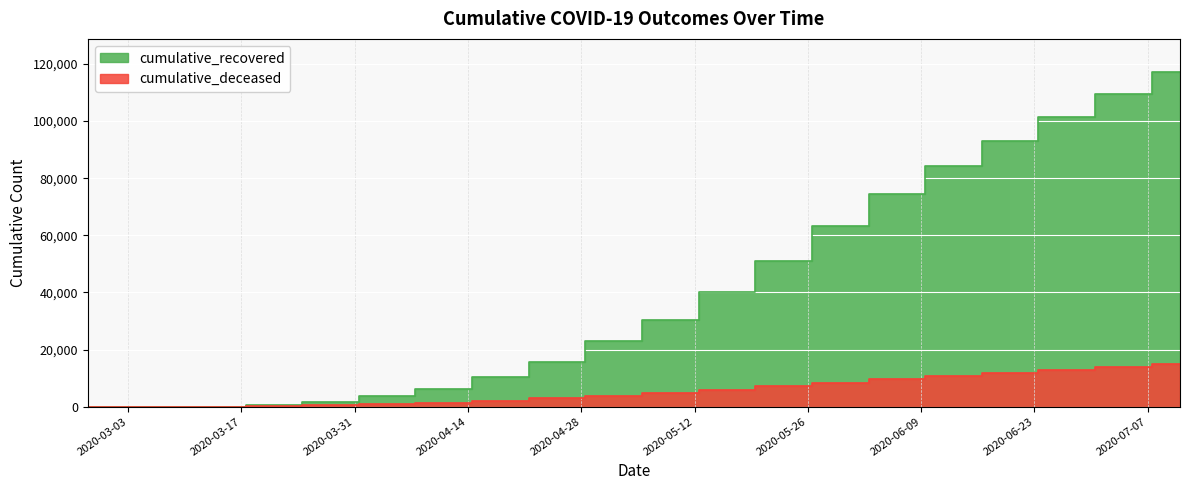

Rank the series by their maximum value, from highest to lowest.

cumulative_recovered, cumulative_deceased